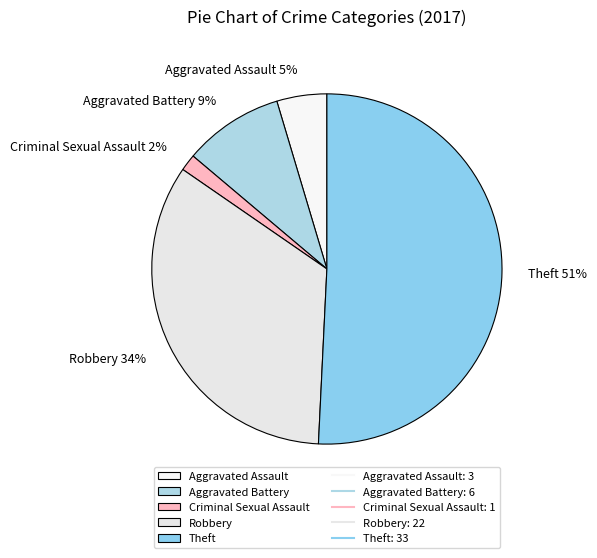

Between Theft and Criminal Sexual Assault, which is larger?

Theft